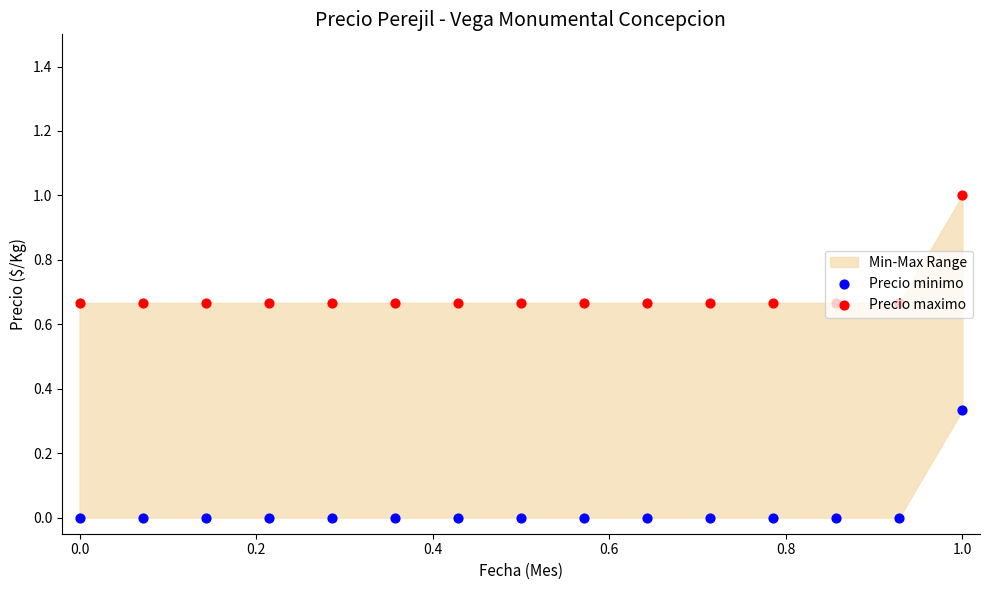

At how many categories does at least one series exceed 0?

15